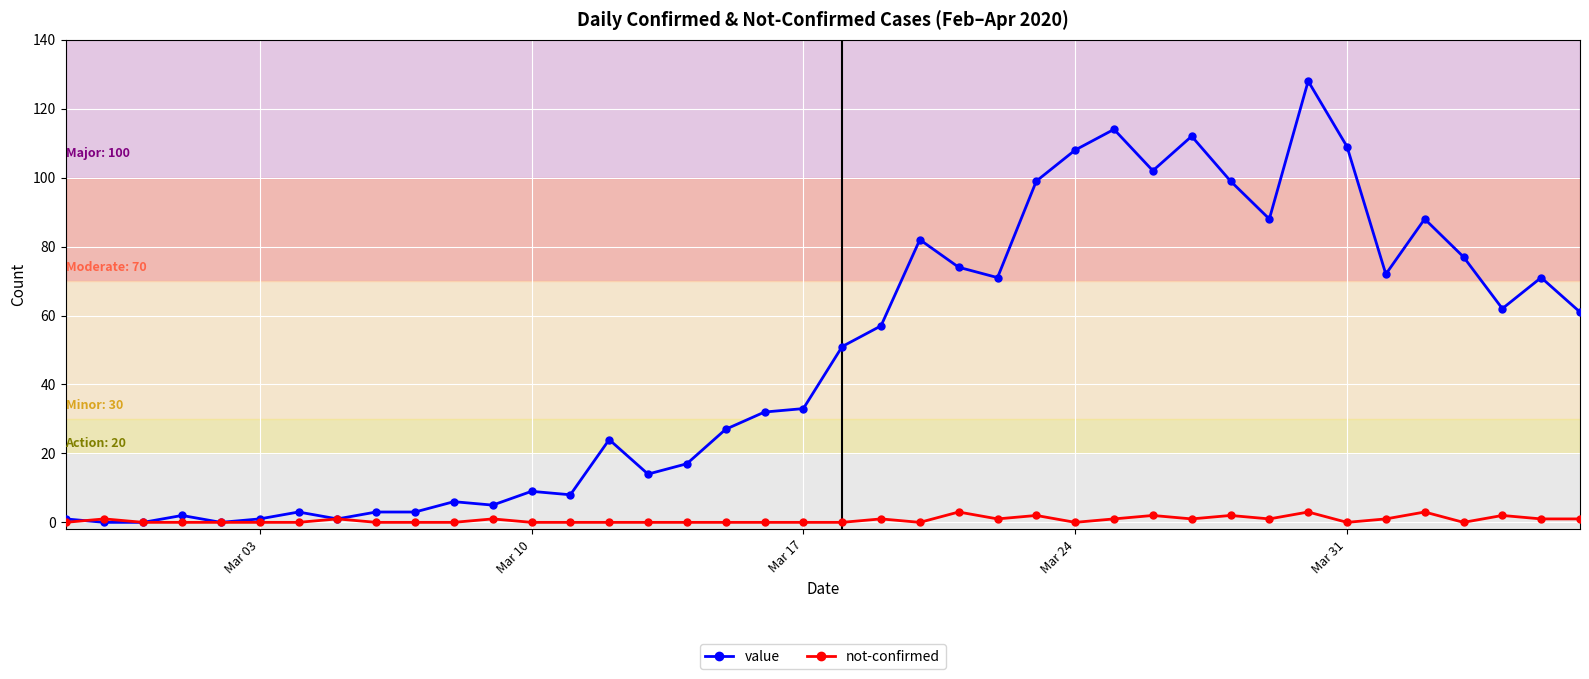

Rank the series by their maximum value, from highest to lowest.

value, not-confirmed